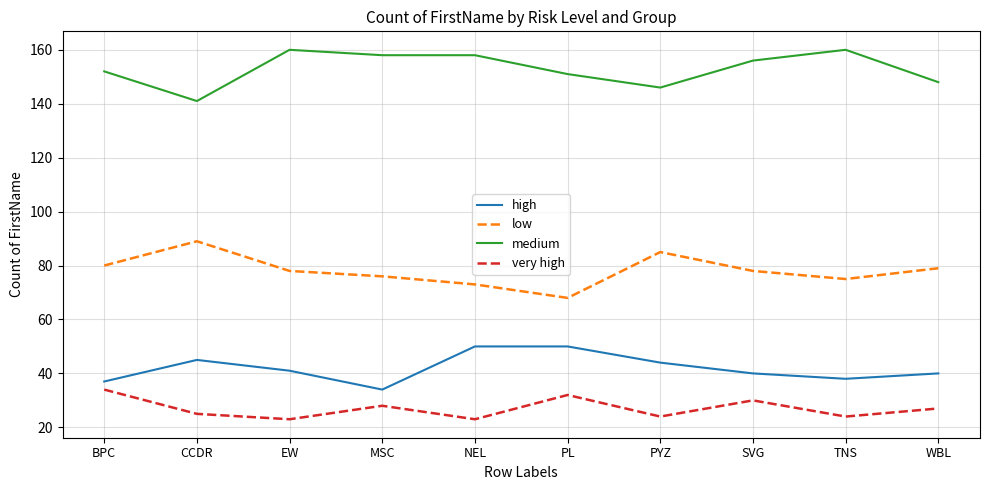

What value does the low series have at TNS?

75